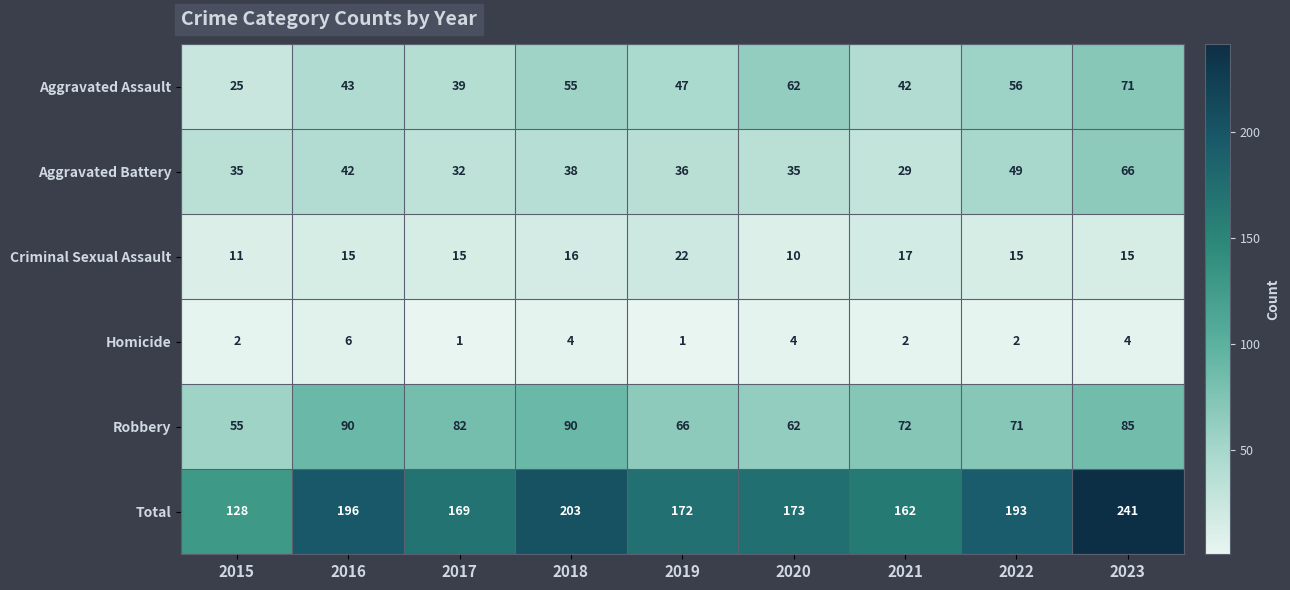

Between 2015 and 2018, which series saw the biggest shift?

Total